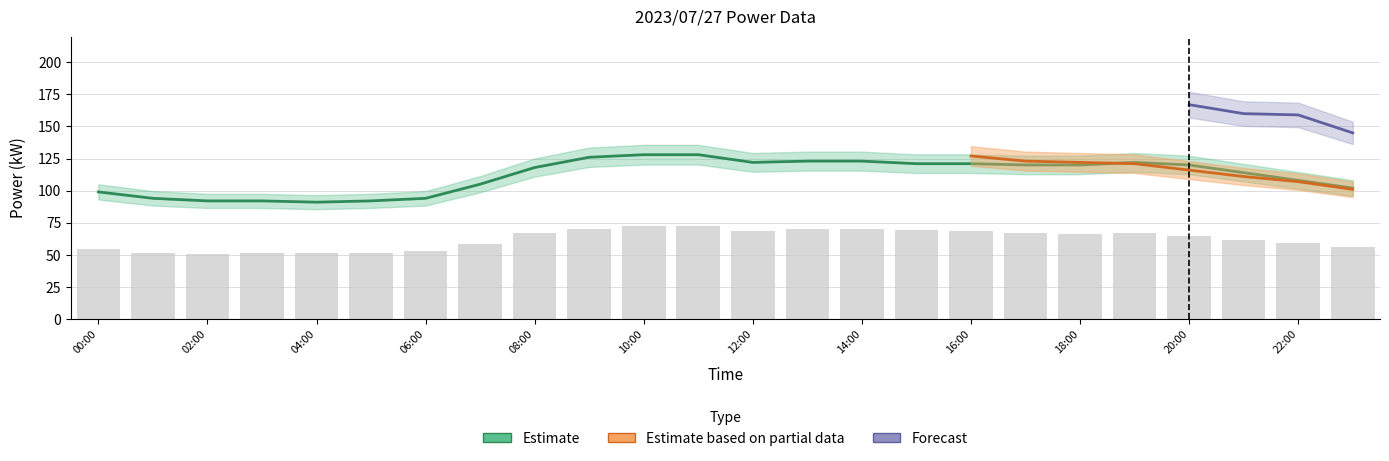

How many values in the úÀÑ(kW) series exceed 120?

9